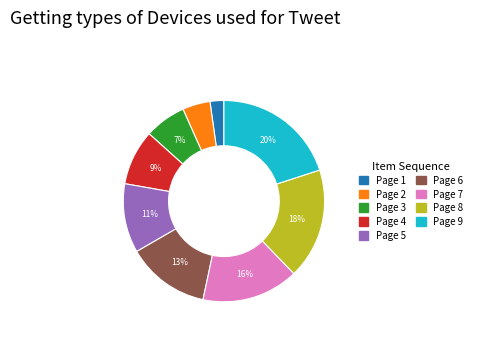

To the nearest percent, what is the average slice percentage?

11%